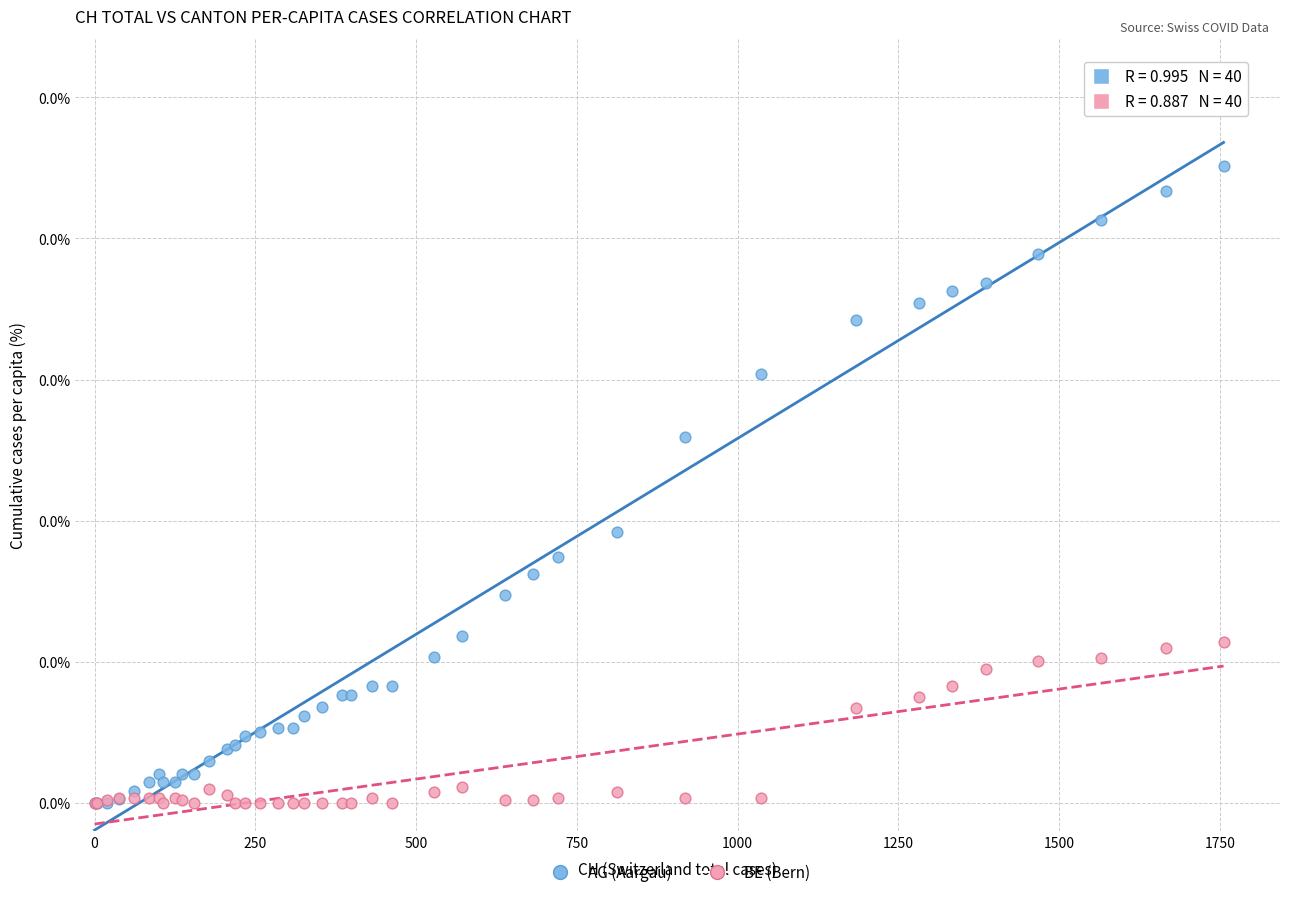

What are all the series names shown in the legend?

AG (Aargau), BE (Bern)